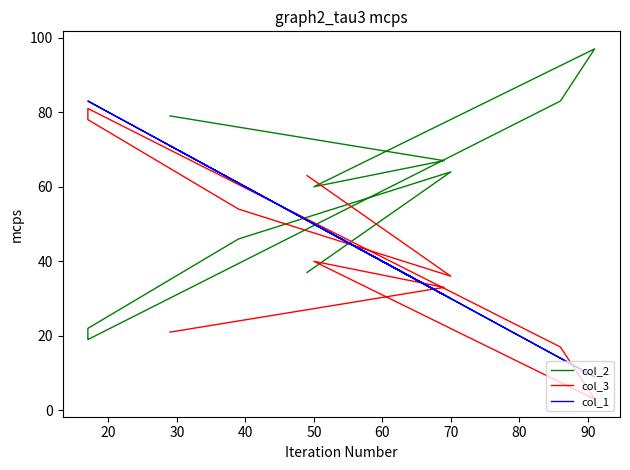

Which series has the largest total across all categories?

col_2